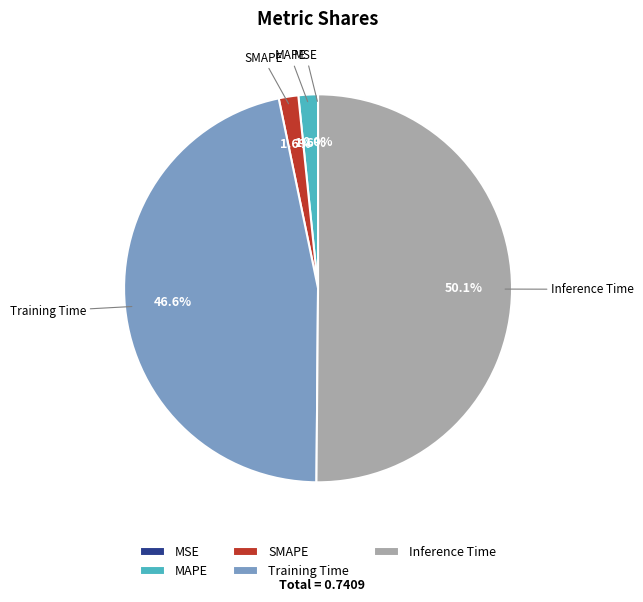

Which slice is the largest?

Inference Time